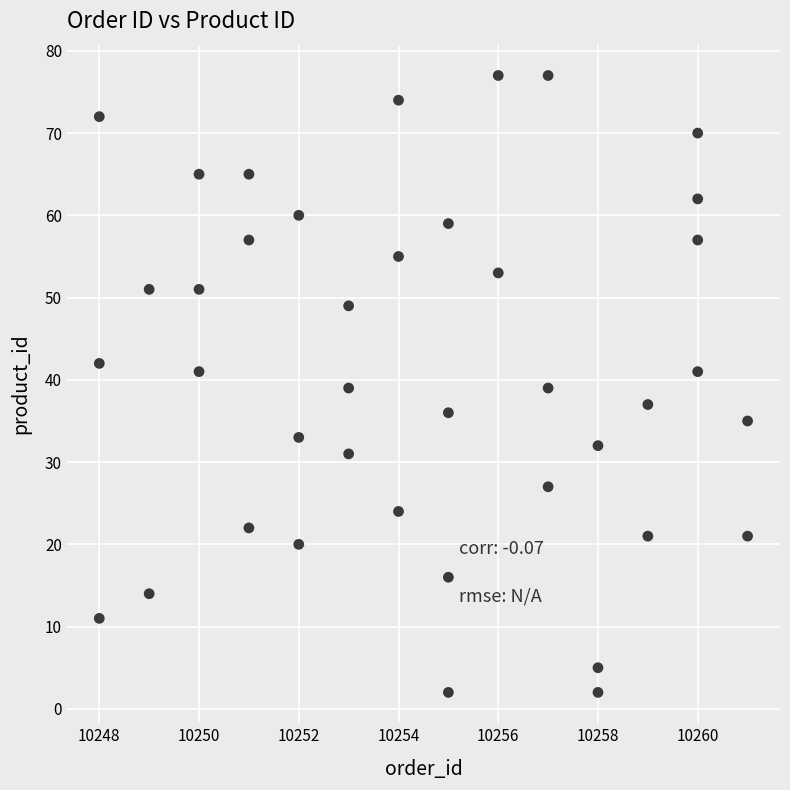

What is the range of X values (max minus min)?

13